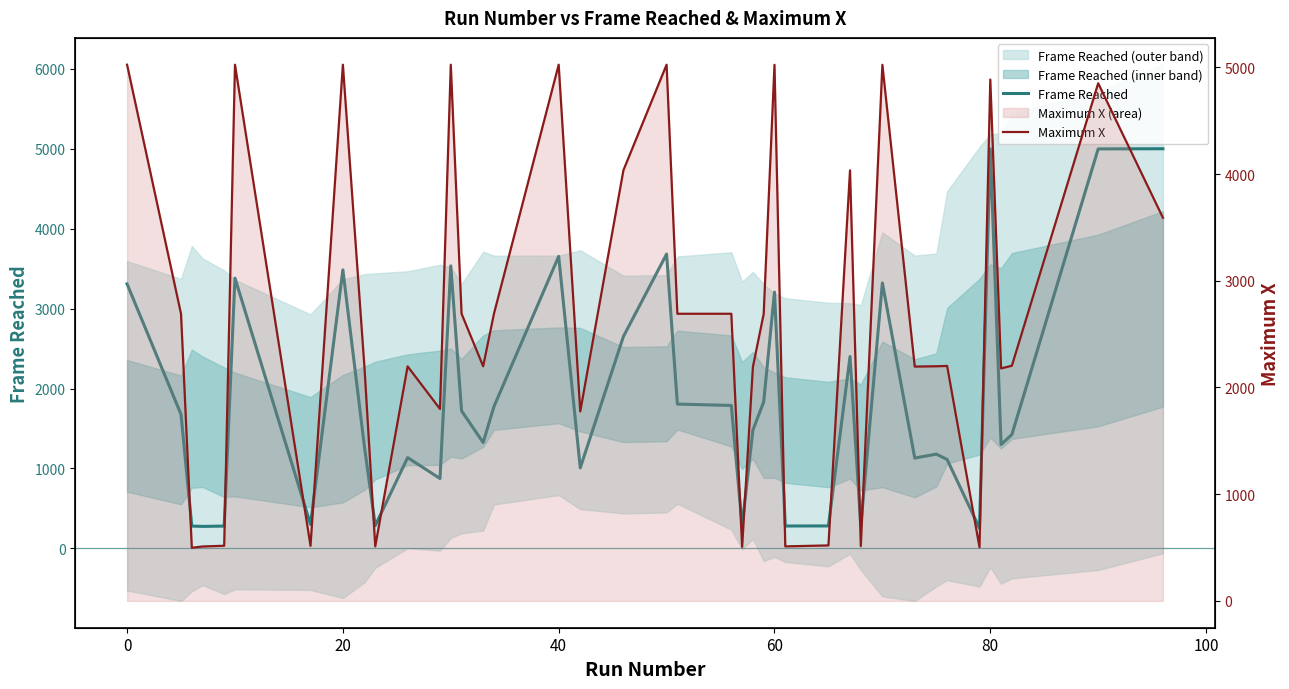

Reading right to left, transcribe all the data shown in this chart.

Frame Reached: 4999	4997	1424	1299	4997	253	1112	1179	1130	3320	280	2400	281	280	3206	1833	1479	281	1788	1805	3681	2651	1007	3653	1774	1324	1720	3534	874	1136	284	1270	3484	300	3381	279	275	279	1676	3308
Maximum X: 3591	4851	2204	2179	4886	503	2202	2199	2196	5024	514	4035	520	511	5024	2690	2193	506	2691	2691	5025	4036	1776	5025	2691	2199	2691	5025	1799	2198	511	2189	5025	516	5025	517	510	498	2690	5025